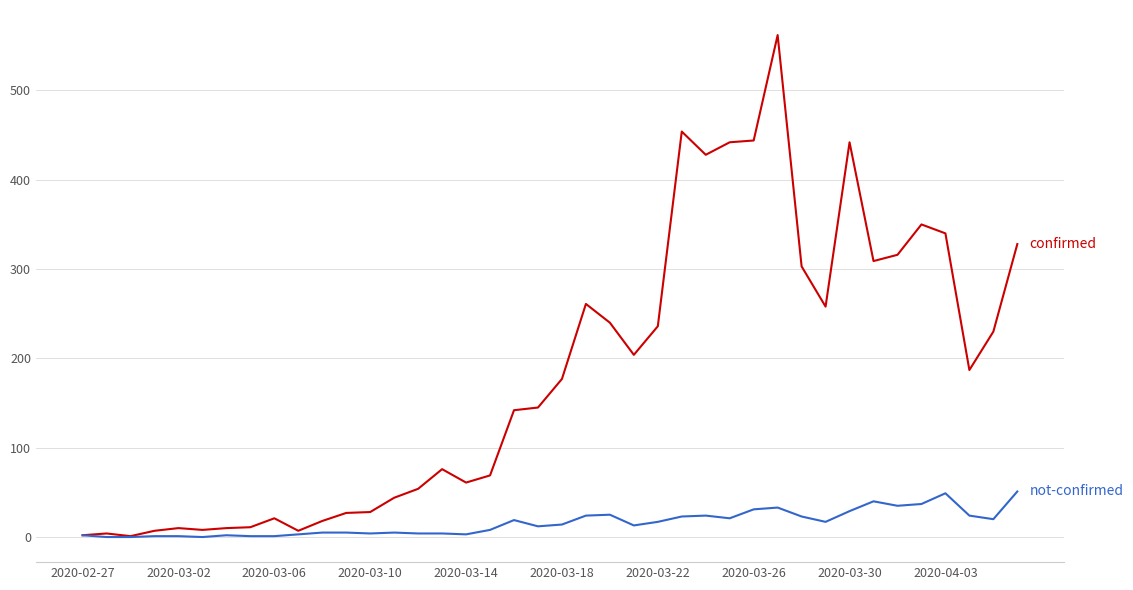

What is the greatest value displayed?

562